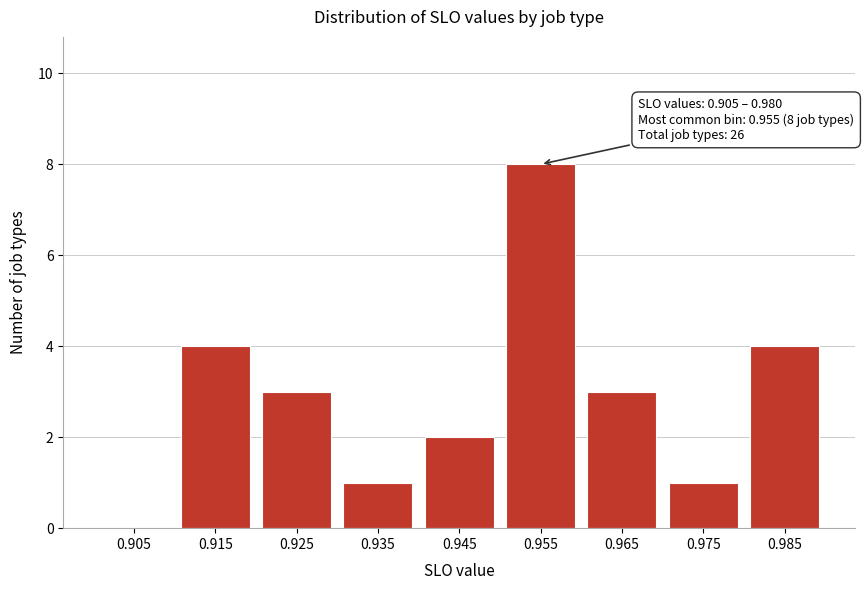

Reading left to right, extract all data points from this chart.

0.905=0	0.915=4	0.925=3	0.935=1	0.945=2	0.955=8	0.965=3	0.975=1	0.985=4